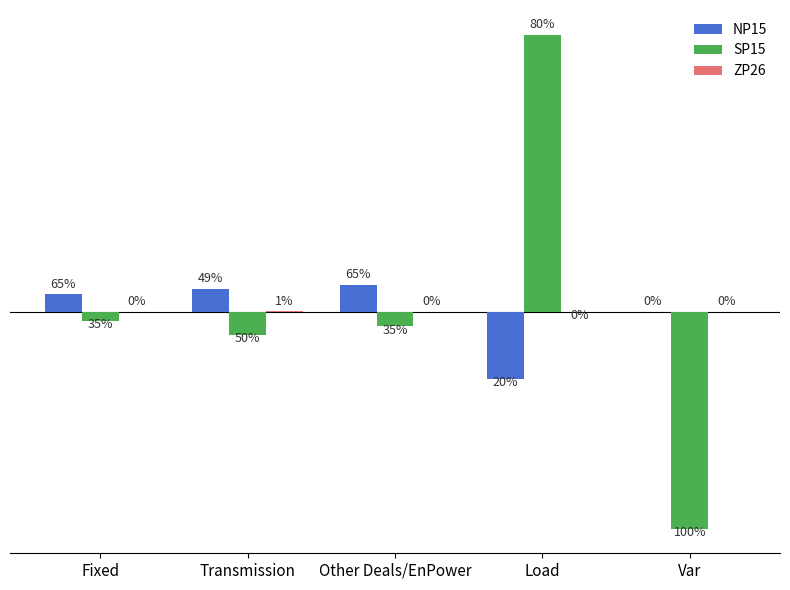

Does the chart contain stacked bars?

No